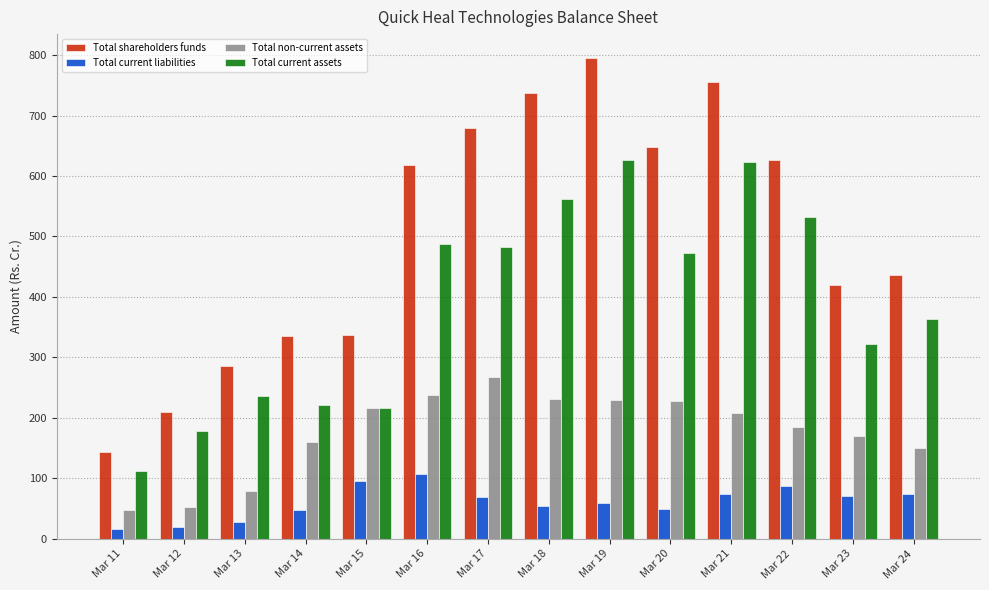

What is the value of the Total shareholders funds bar at the 6th from the left?

617.6